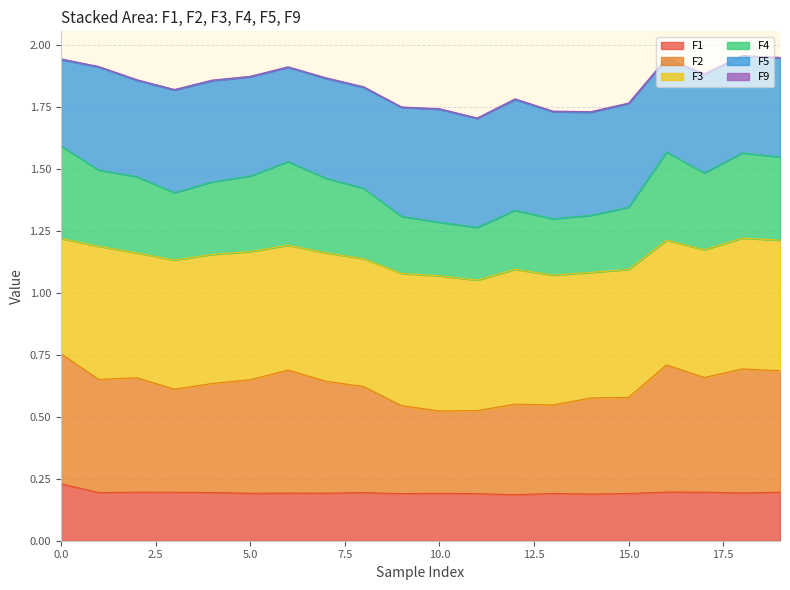

True or false: F1 has a value of 0.2 at 2.

True